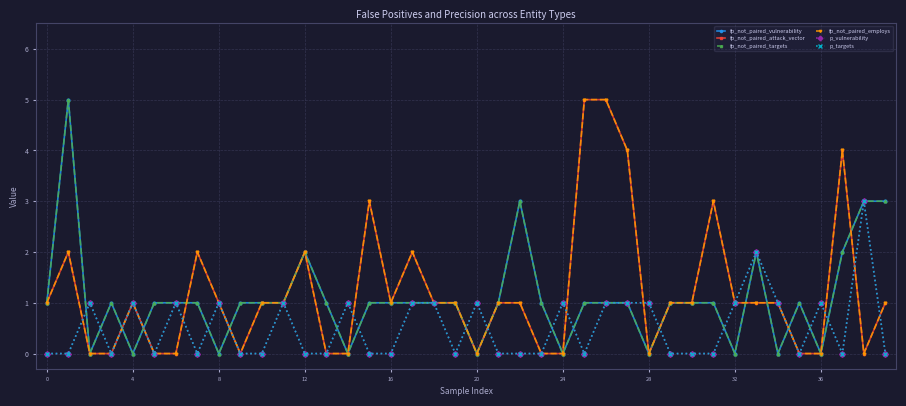

Reading left to right, extract all data points from this chart.

fp_not_paired_vulnerability: 1	5	0	1	0	1	1	1	0	1	1	1	2	1	0	1	1	1	1	1	0	1	3	1	0	1	1	1	0	1	1	1	0	2	0	1	0	2	3	3
fp_not_paired_attack_vector: 1	2	0	0	1	0	0	2	1	0	1	1	2	0	0	3	1	2	1	1	0	1	1	0	0	5	5	4	0	1	1	3	1	1	1	0	0	4	0	1
fp_not_paired_targets: 1	5	0	1	0	1	1	1	0	1	1	1	2	1	0	1	1	1	1	1	0	1	3	1	0	1	1	1	0	1	1	1	0	2	0	1	0	2	3	3
fp_not_paired_employs: 1	2	0	0	1	0	0	2	1	0	1	1	2	0	0	3	1	2	1	1	0	1	1	0	0	5	5	4	0	1	1	3	1	1	1	0	0	4	0	1
p_vulnerability: 0	0	1	0	1	0	1	0	1	0	0	1	0	0	1	0	0	1	1	0	1	0	0	0	1	0	1	1	1	0	0	0	1	2	1	0	1	0	3	0
p_targets: 0	0	1	0	1	0	1	0	1	0	0	1	0	0	1	0	0	1	1	0	1	0	0	0	1	0	1	1	1	0	0	0	1	2	1	0	1	0	3	0